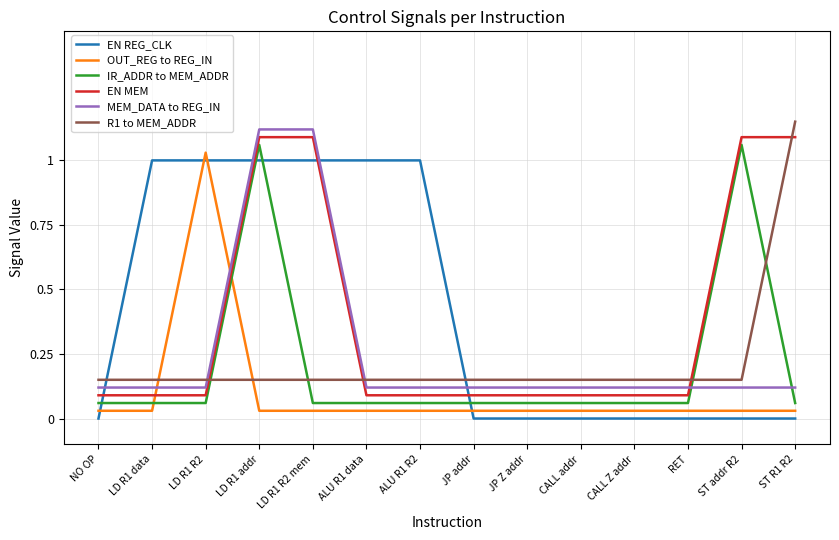

Which series changed the most between NO OP and ALU R1 R2?

EN REG_CLK